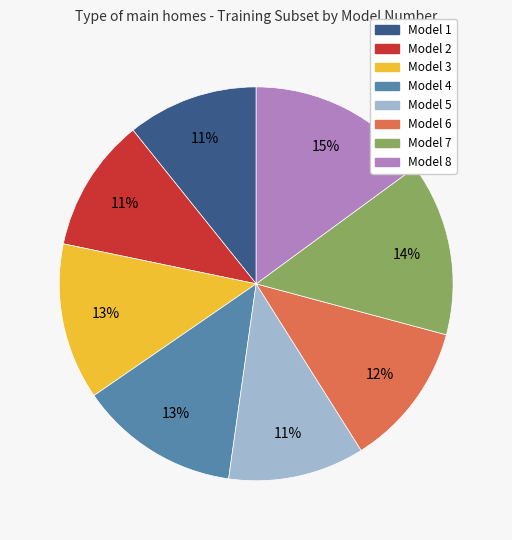

Is there a majority slice in this chart?

No